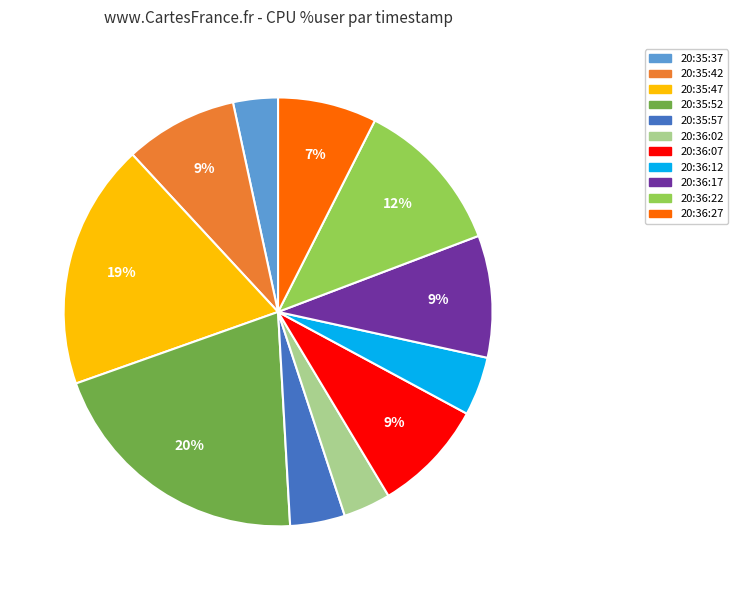

Is there a majority slice in this chart?

No